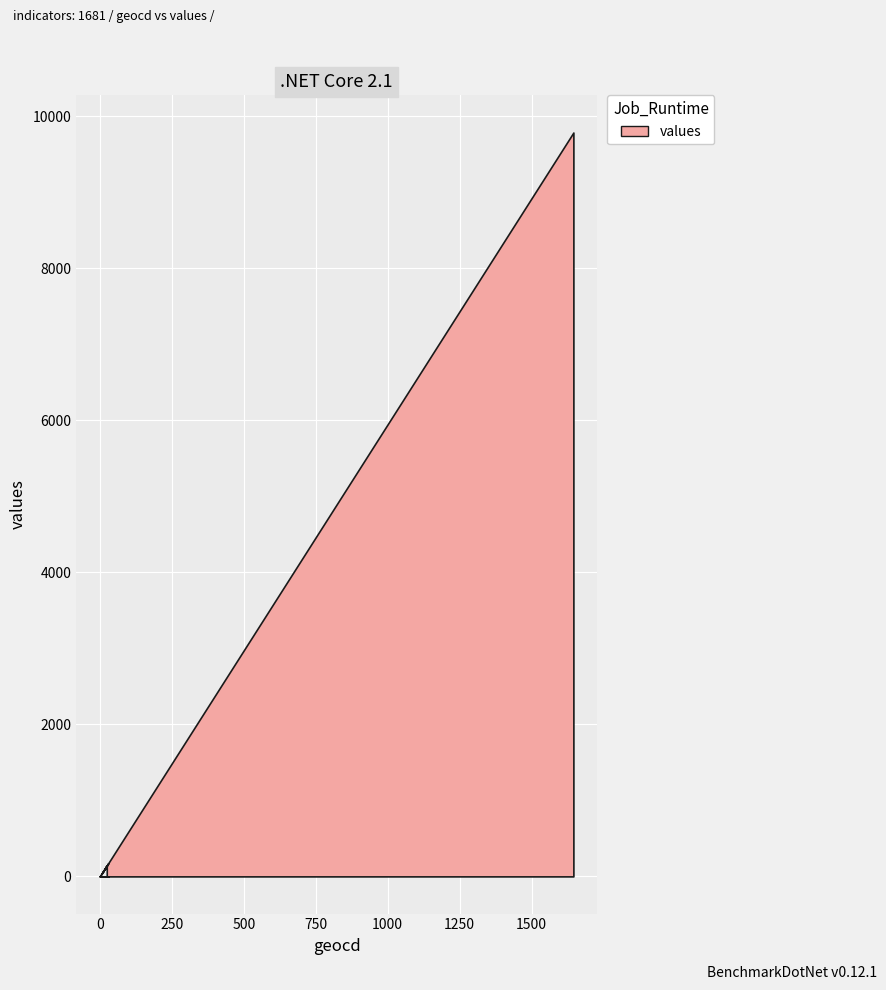

Rank the categories by value from highest to lowest.

1645, 36, 29, 26, 25, 24, 22, 20, 20, 19, 18, 18, 18, 17, 17, 17, 16, 13, 7, 0